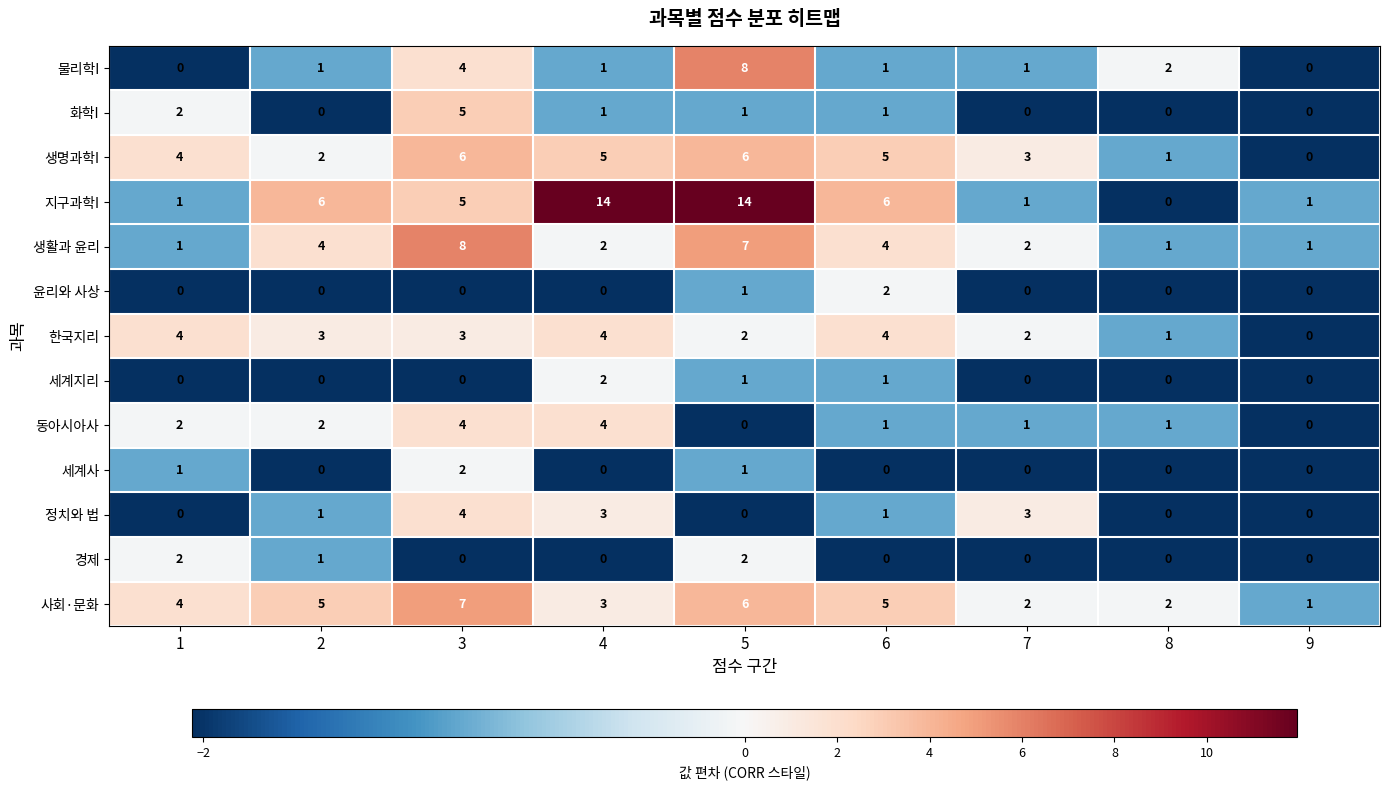

Count the 경제 values in the range 0 to 1.

7